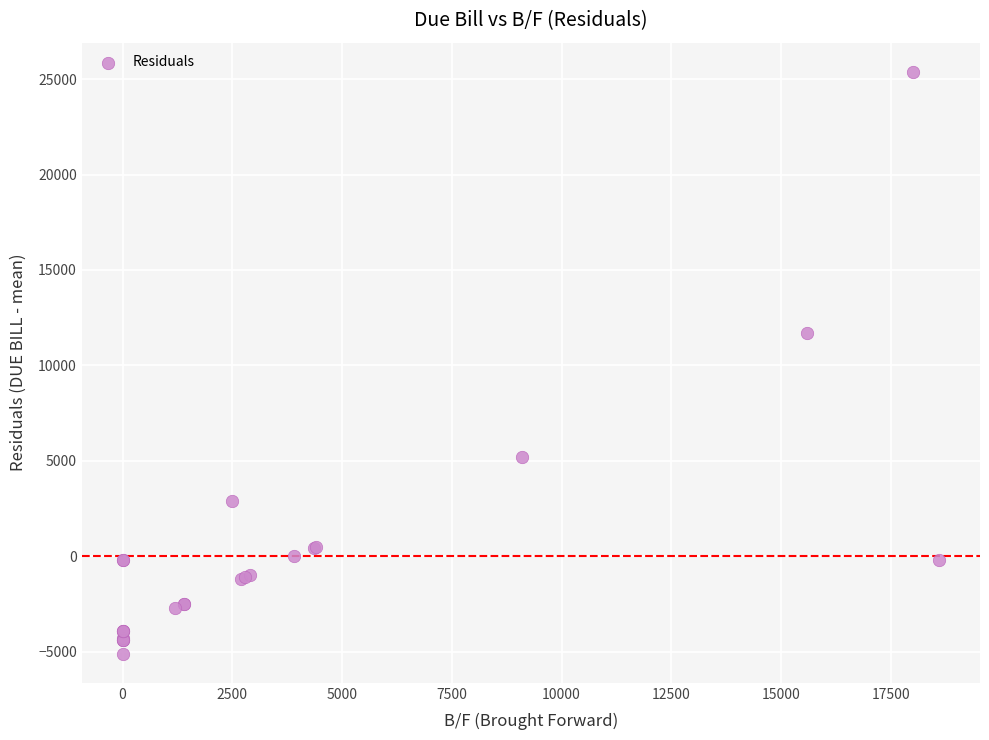

What Y value in the scatter plot is closest to 10139?

11689.6